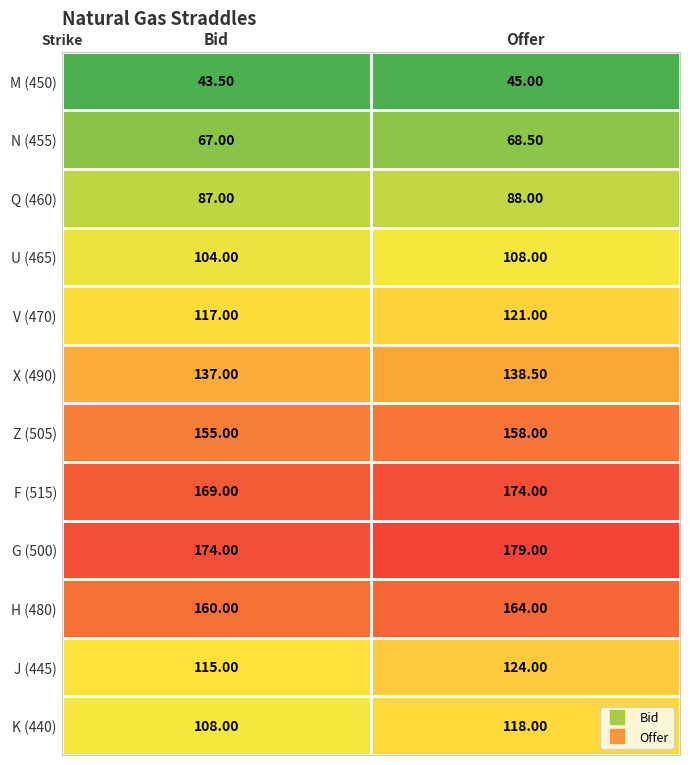

What is the difference between the maximum and minimum values in the H (480) series?

4.0